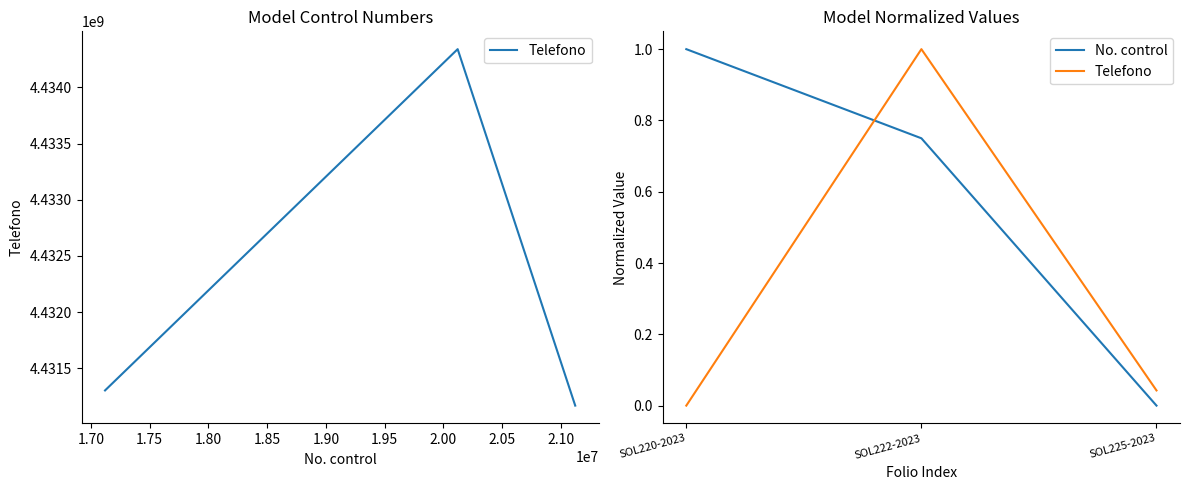

Is the value of Telefono at SOL225-2023 greater than the value of No. control at SOL225-2023?

Yes